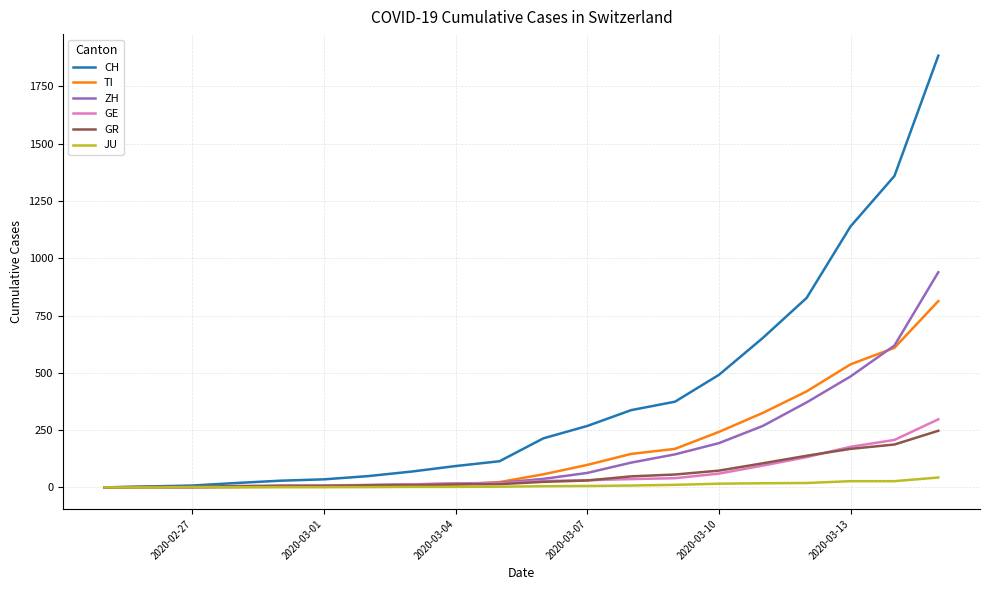

Which series has the largest total across all categories?

CH